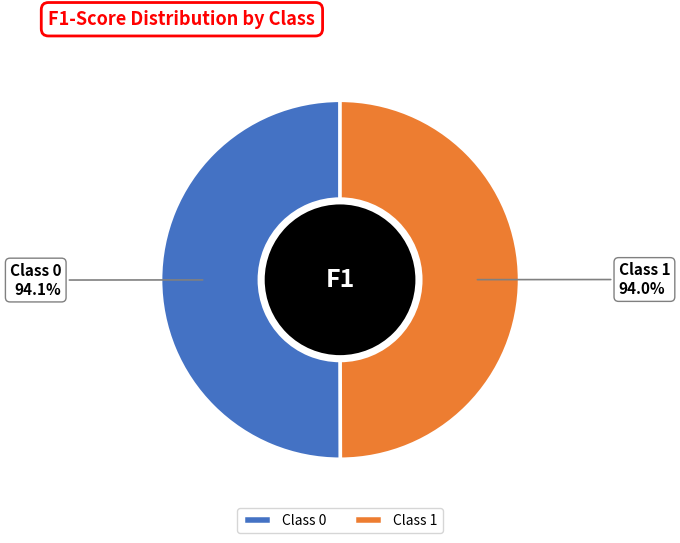

Does 1 account for over 50% of the chart?

No